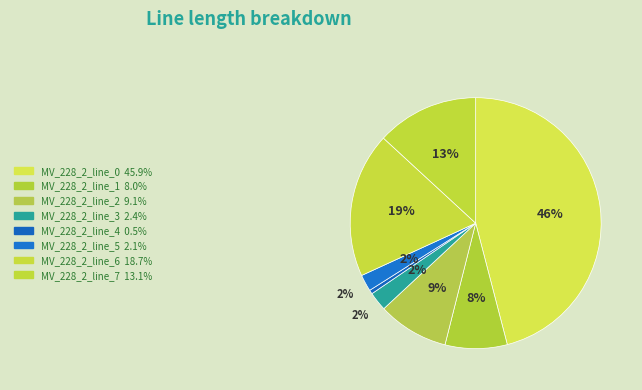

Which slice is the largest?

MV_228_2_line_0